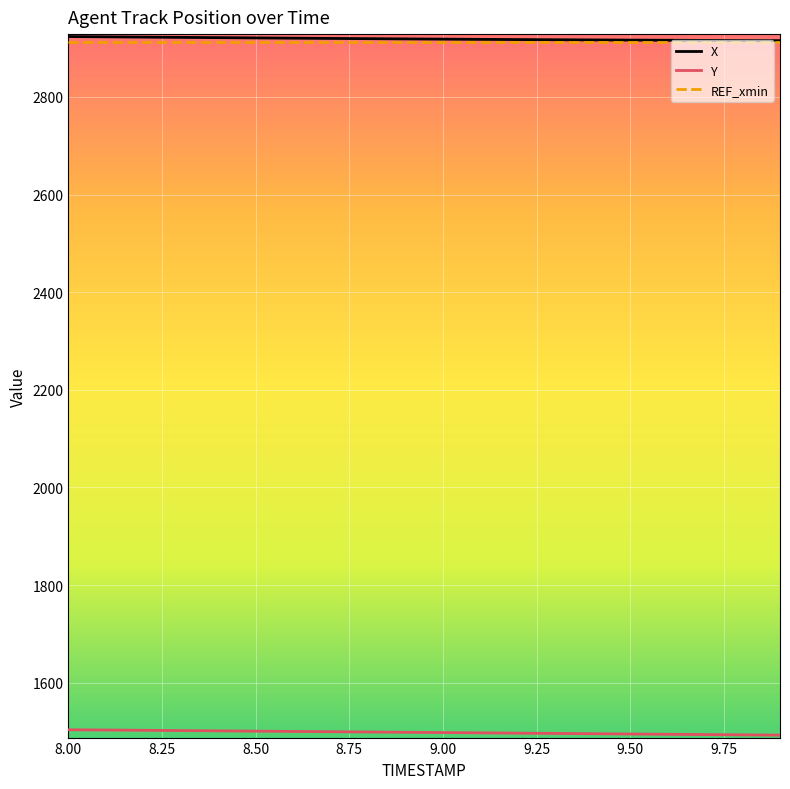

True or false: X and Y cross at least once.

False